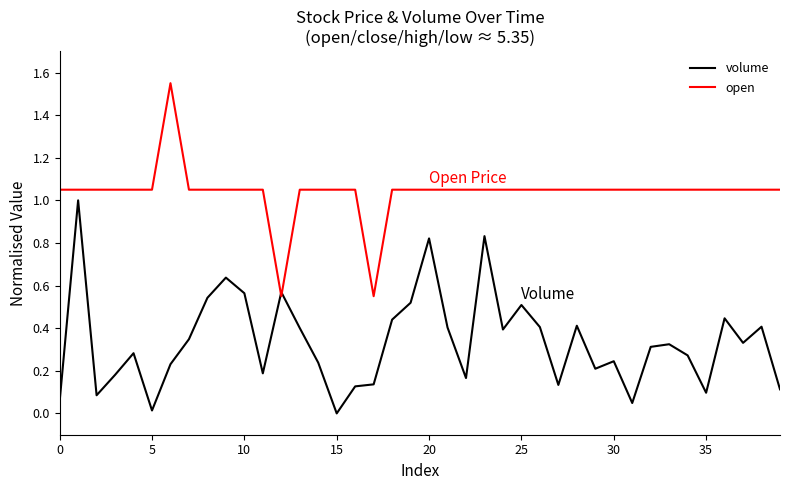

How many intersections are there between volume and open?

2